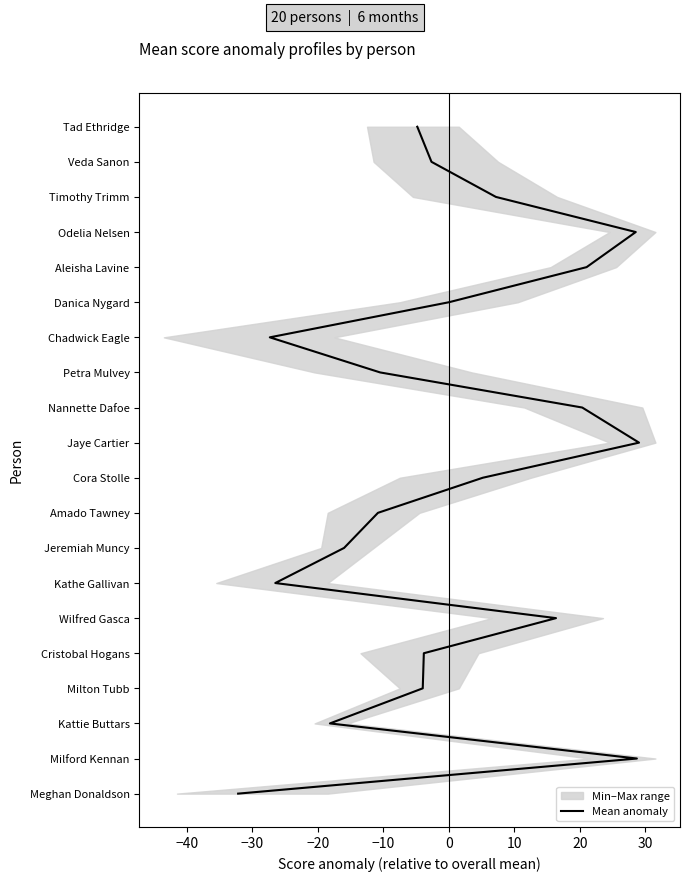

Approximately how many times larger is the value at 30 compared to −10?

2.0